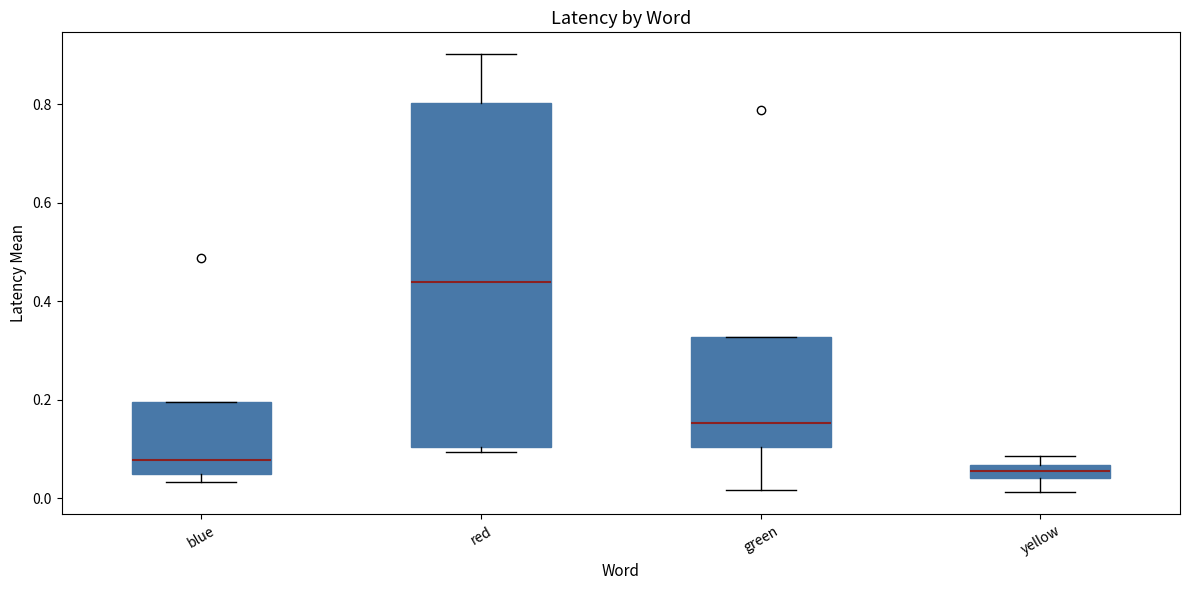

Which box's median line is the highest?

red